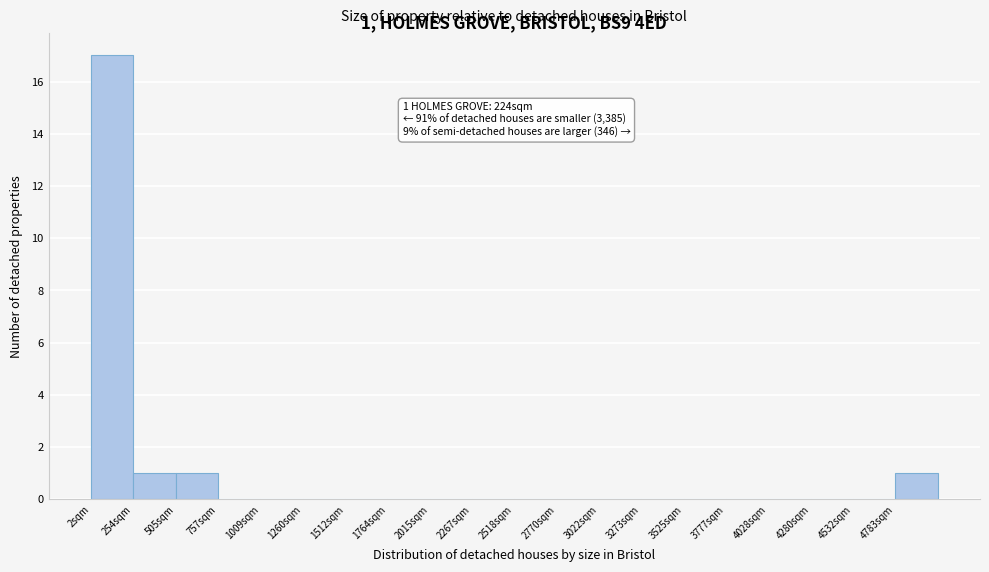

Over which range of the x-axis is the bar tallest?

0 to 250